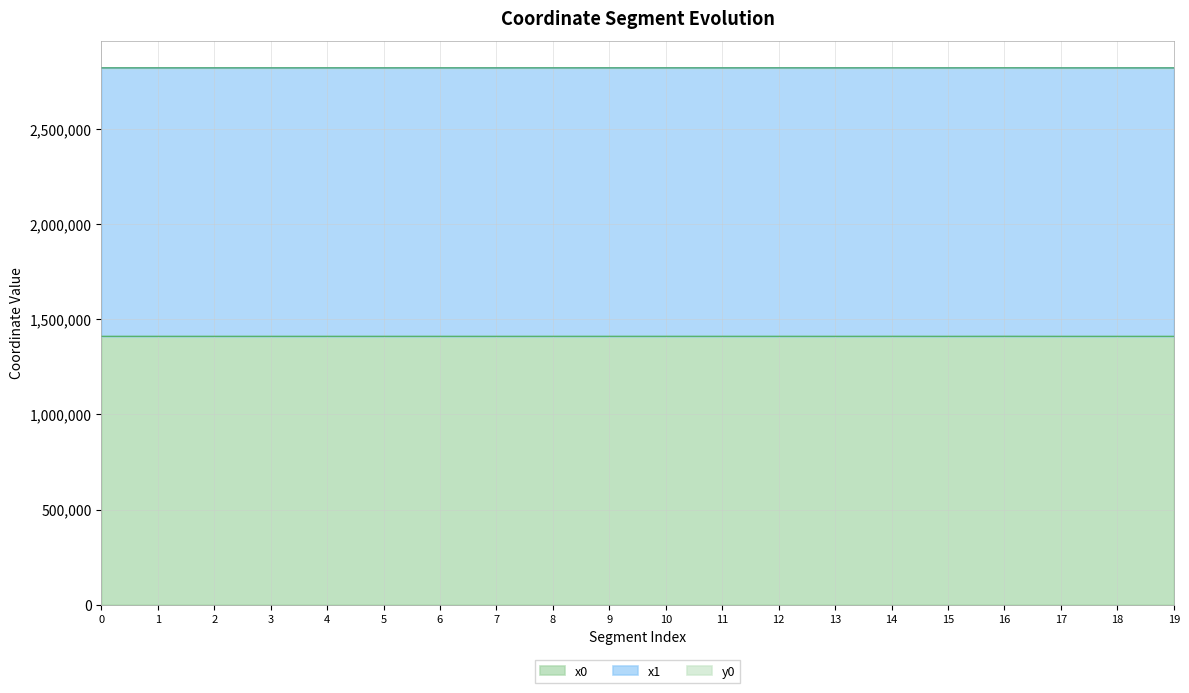

Does the chart have visible grid lines?

Yes